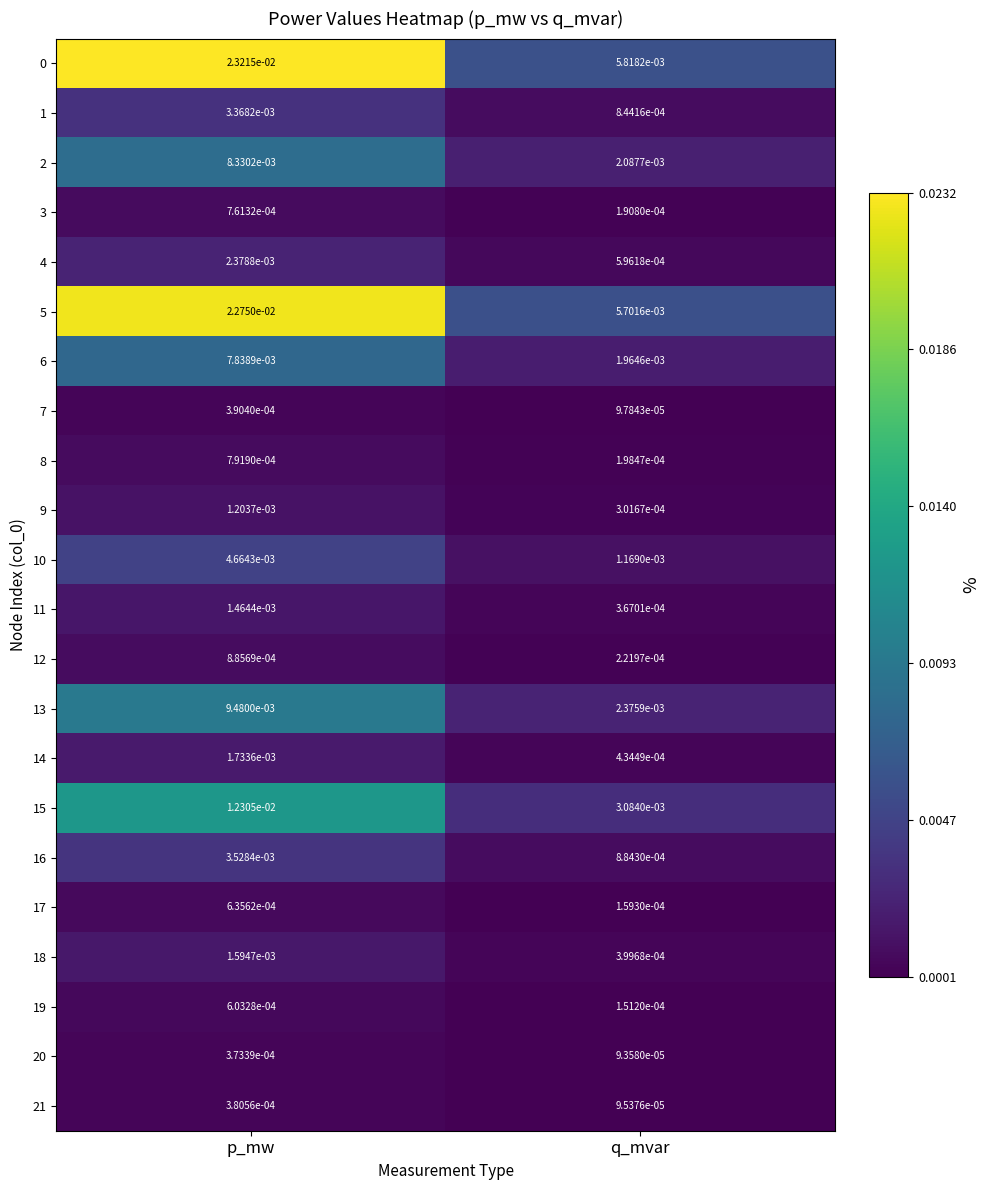

Which label corresponds to the largest value in the chart?

p_mw